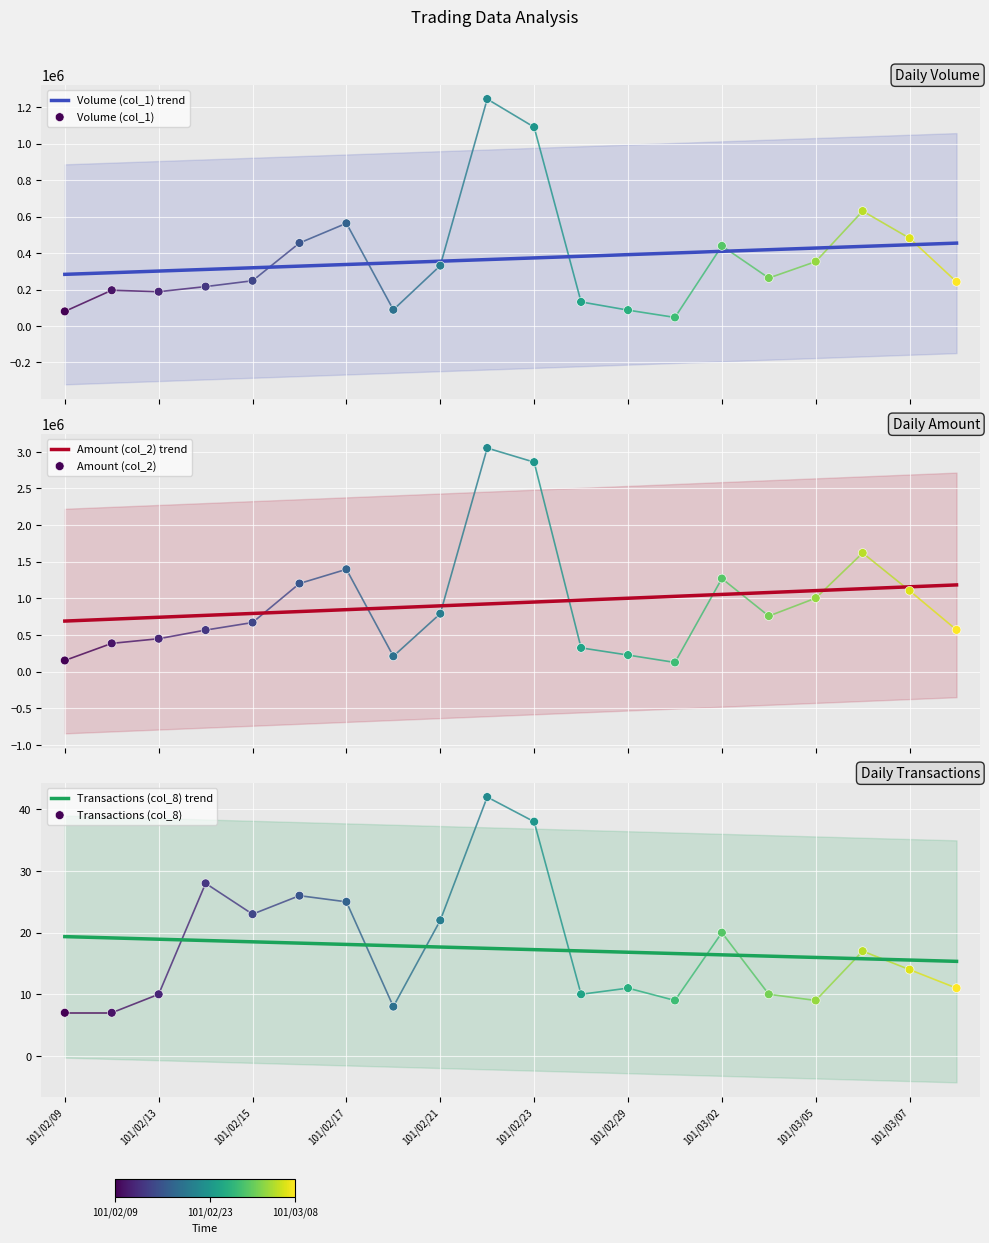

What is the total value across all series at 101/02/14?

782388